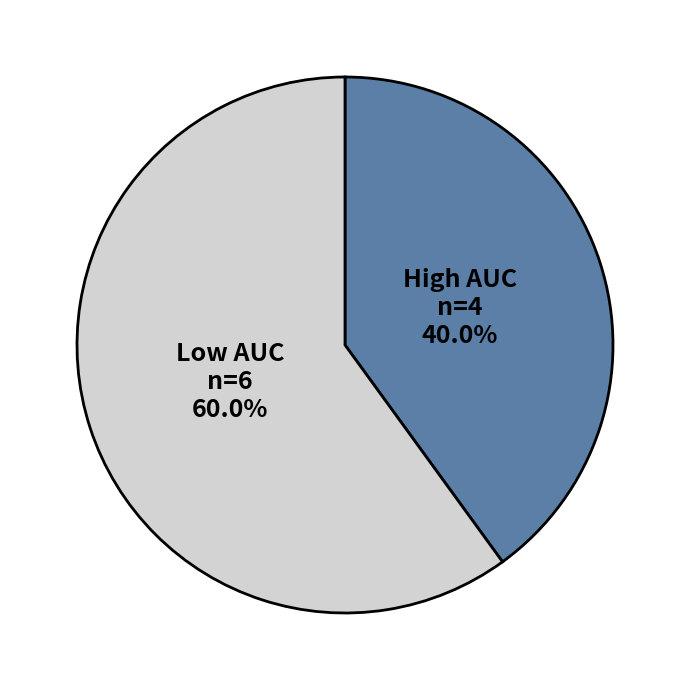

Is there a majority slice in this chart?

Yes